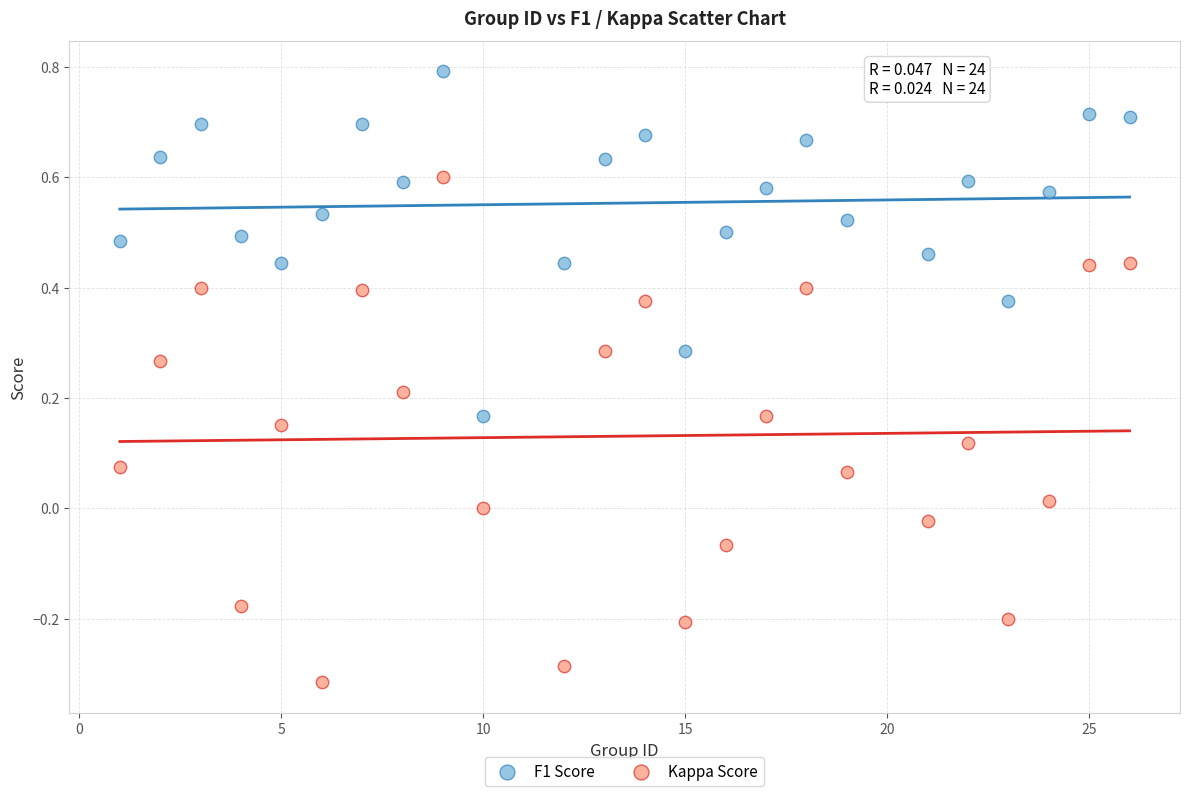

Across all data points, what is the range of X values (max minus min)?

25.0